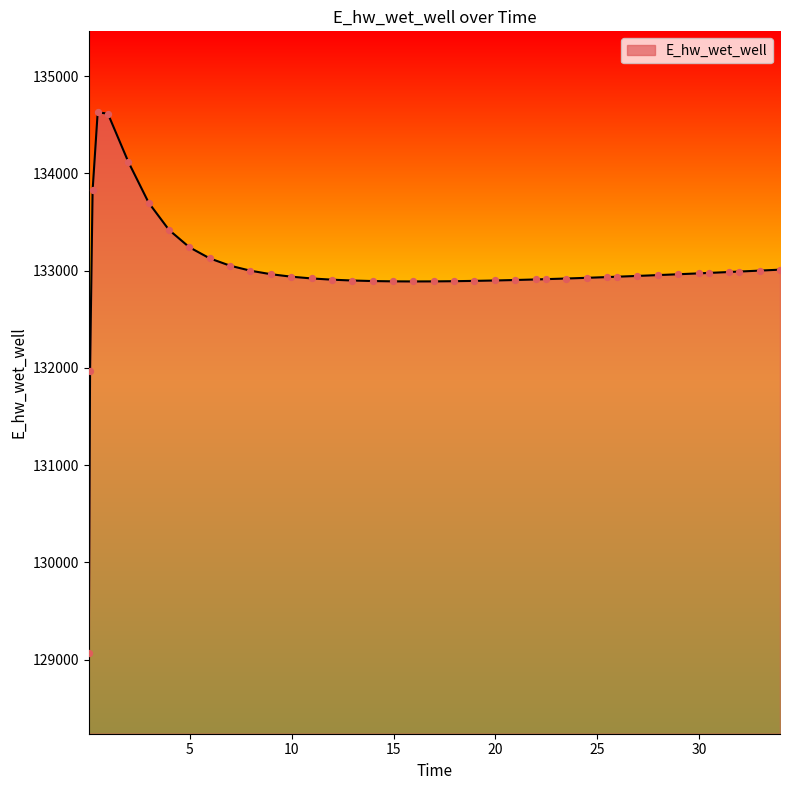

What is the smallest value displayed?

129070.3